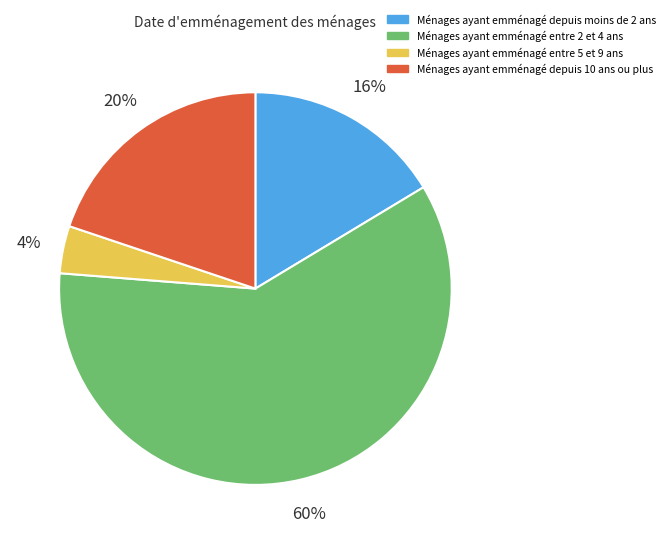

To the nearest percent, what is the average slice percentage?

25%